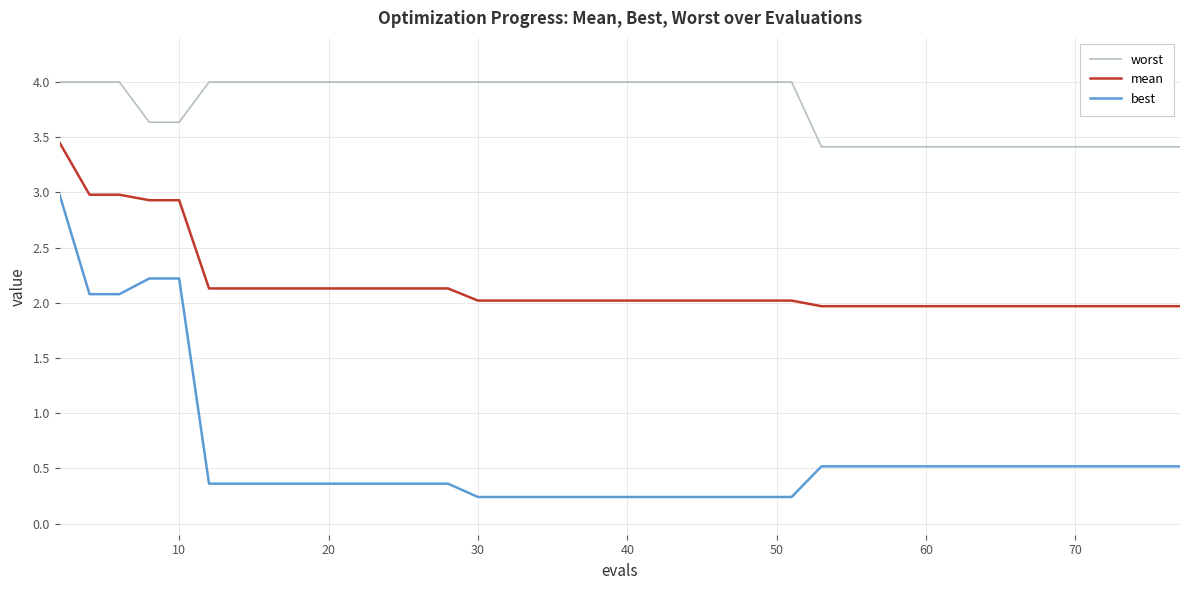

Which series has the largest range (max minus min)?

best